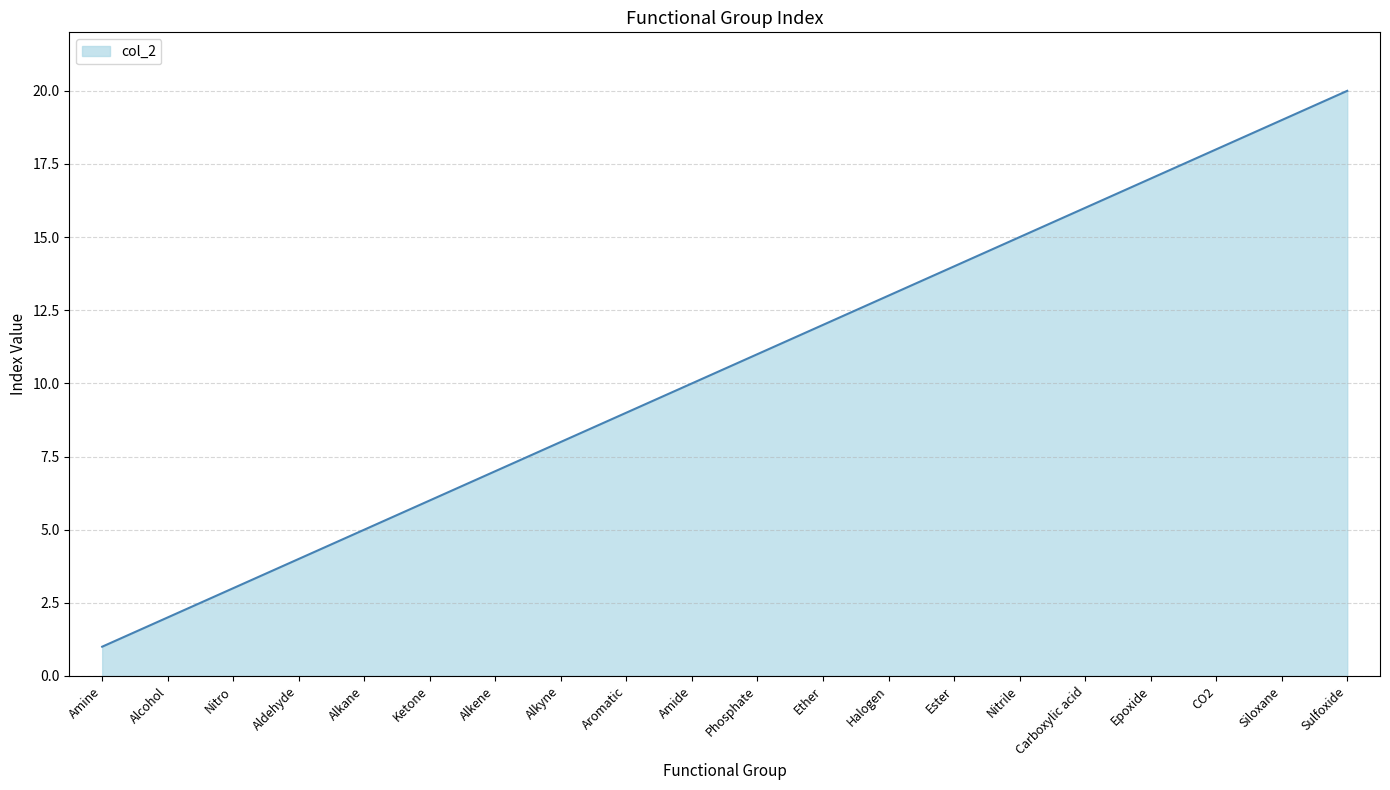

Approximately how many times larger is the value at Carboxylic acid compared to Alcohol?

8.0